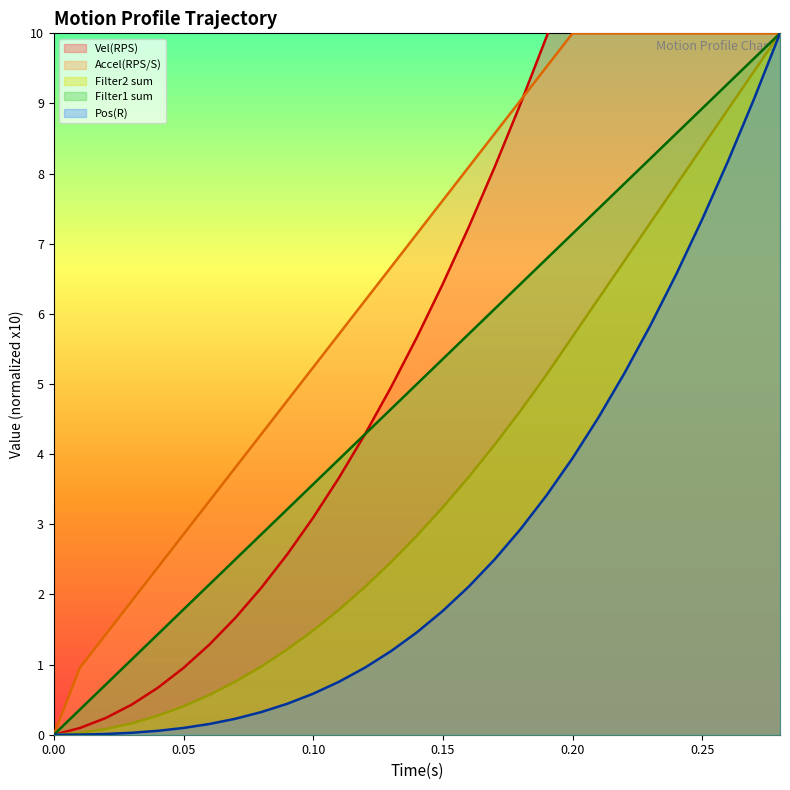

At how many categories does at least one series exceed 2?

25